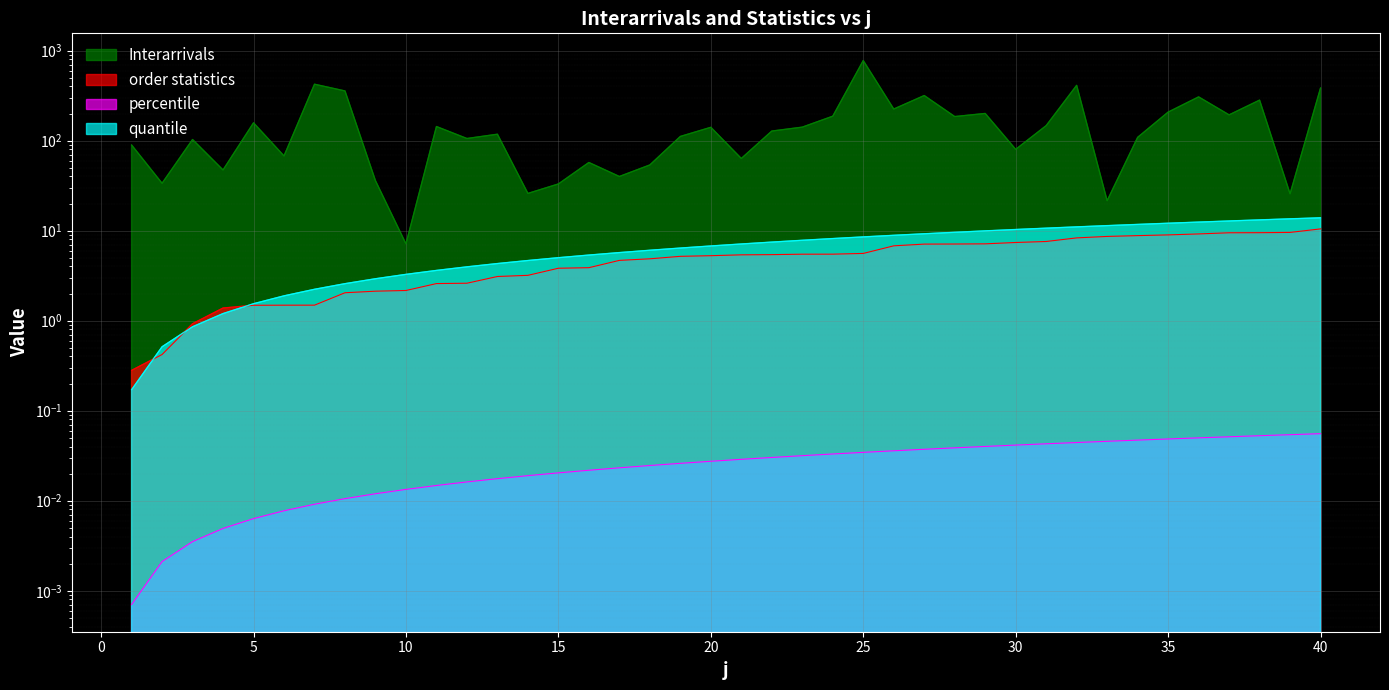

What is the difference between the order statistics values at 29 and 17?

2.5